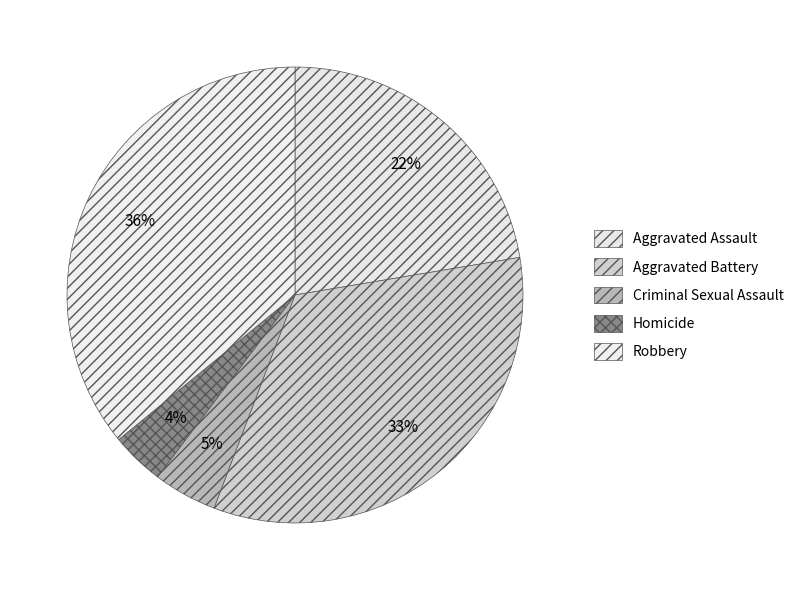

Which category has the smallest portion of the pie?

Homicide